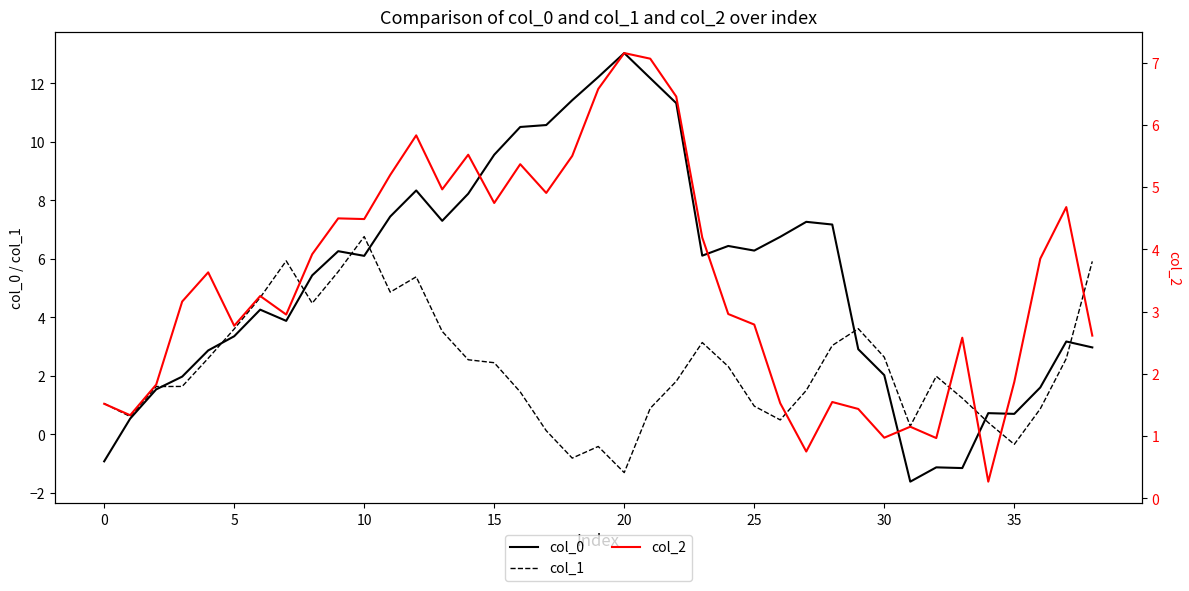

How many lines are shown in the chart?

3